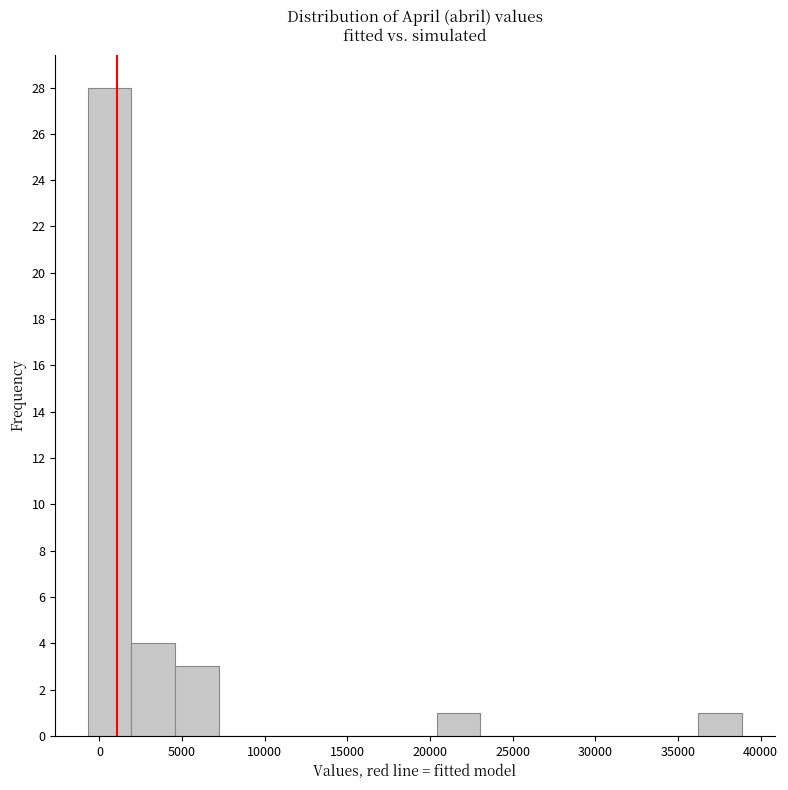

Over which range of the x-axis is the bar tallest?

-500 to 2000